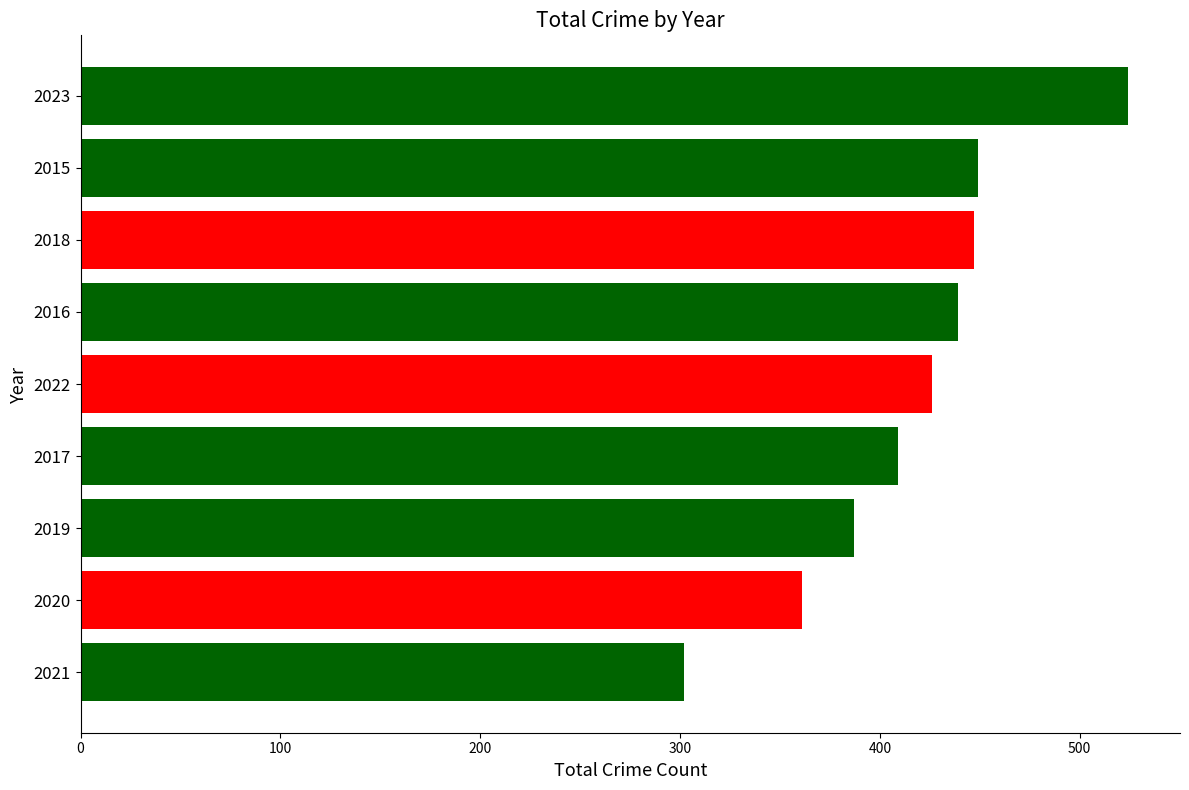

What is the approximate value at 2015, to the nearest 10?

450